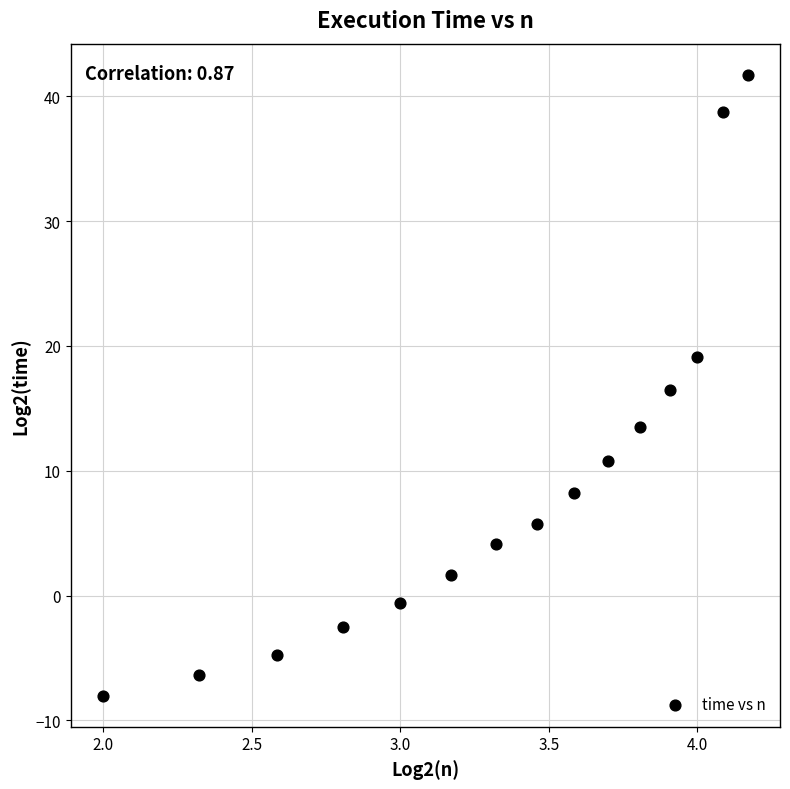

What is the range of Y values (max minus min)?

49.7